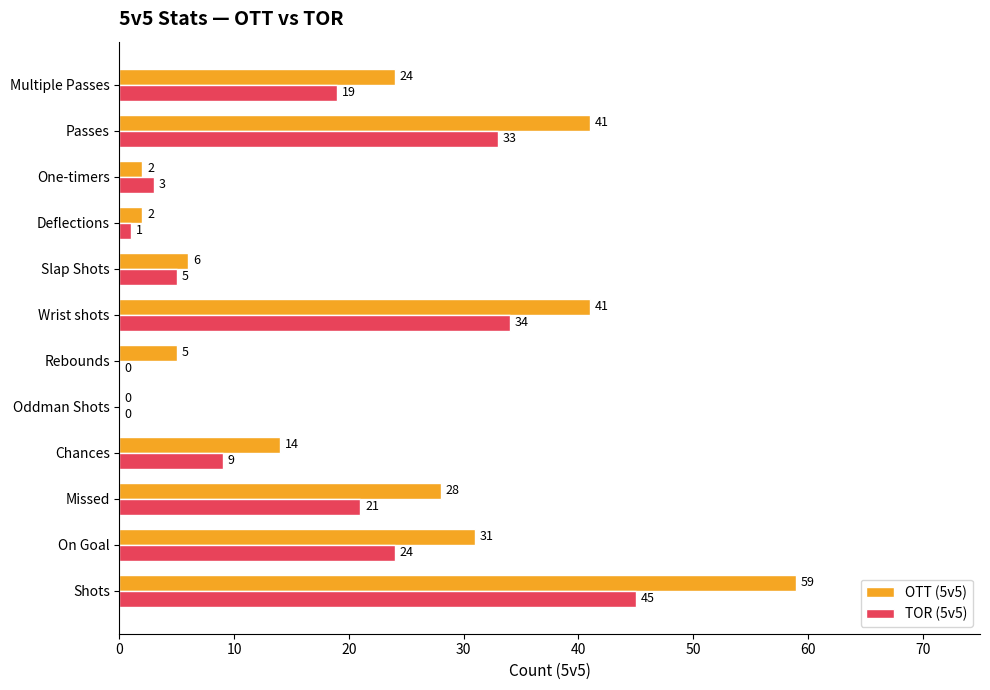

Which series has the largest total across all categories?

OTT (5v5)